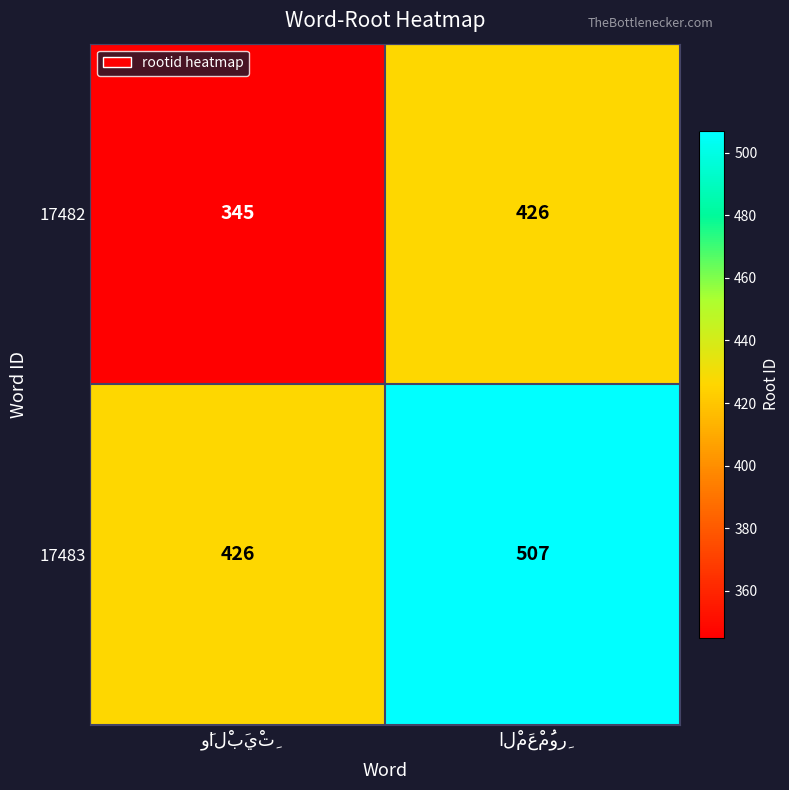

Reading right to left, transcribe all the data shown in this chart.

17482: 426	345
17483: 507	426